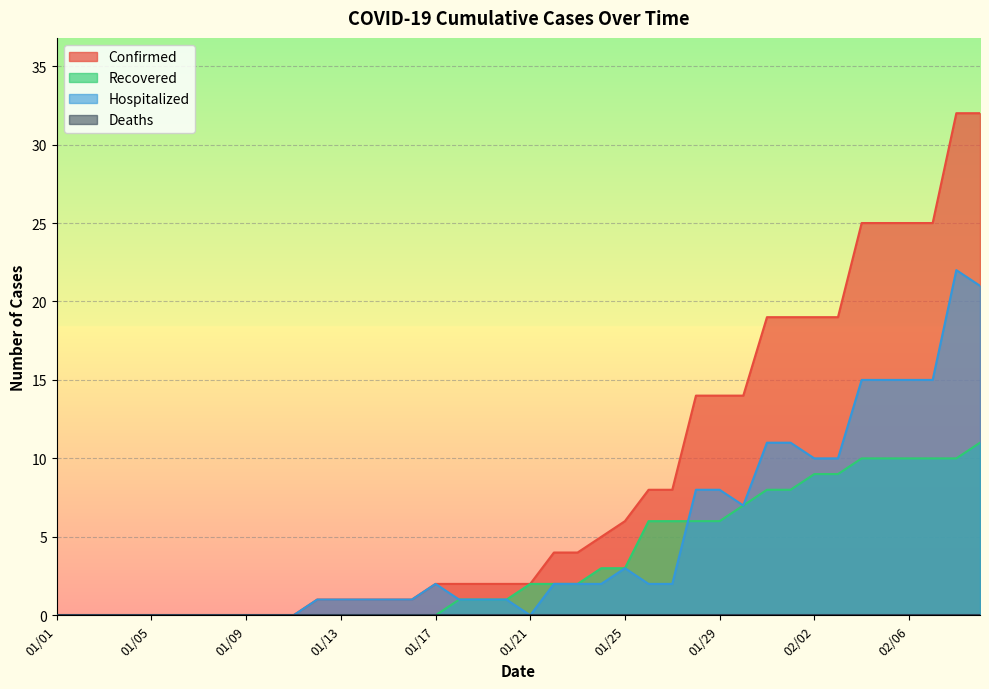

At which category is the sum across all series the highest?

02/08